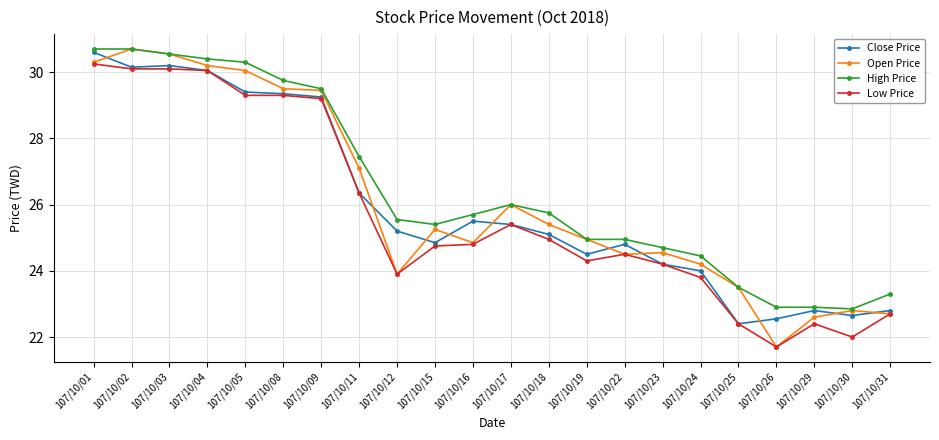

Does the chart display data point markers on the line(s)?

Yes